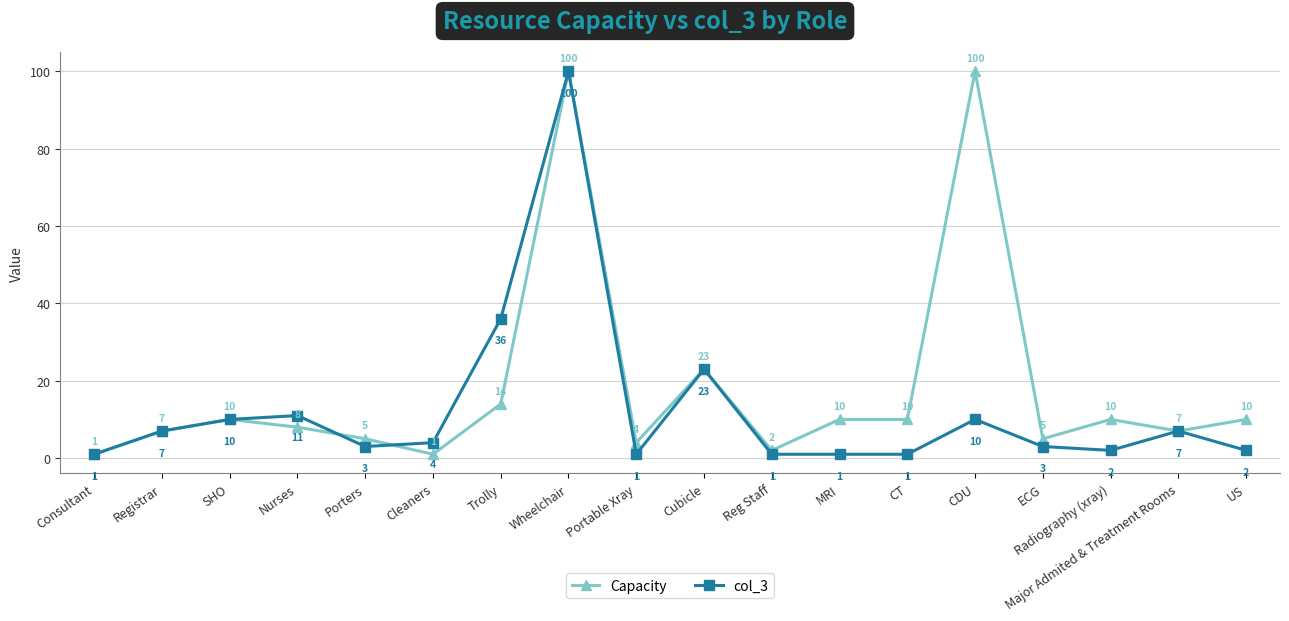

What is the maximum value shown in the chart?

100